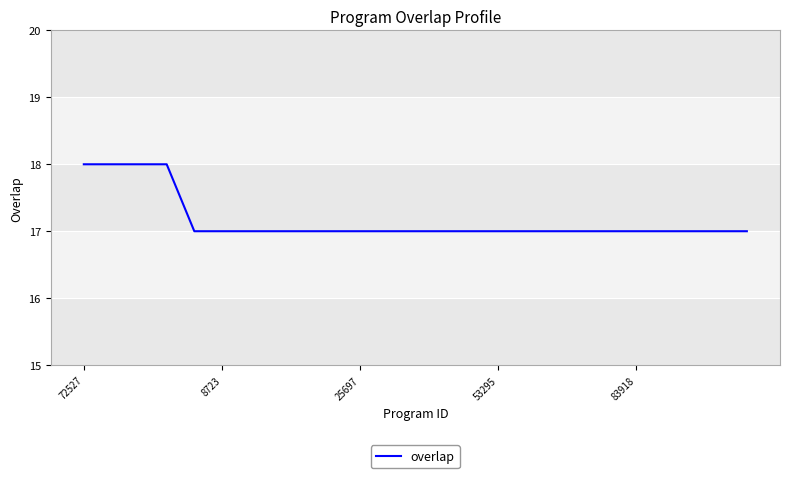

What is the greatest value displayed?

18